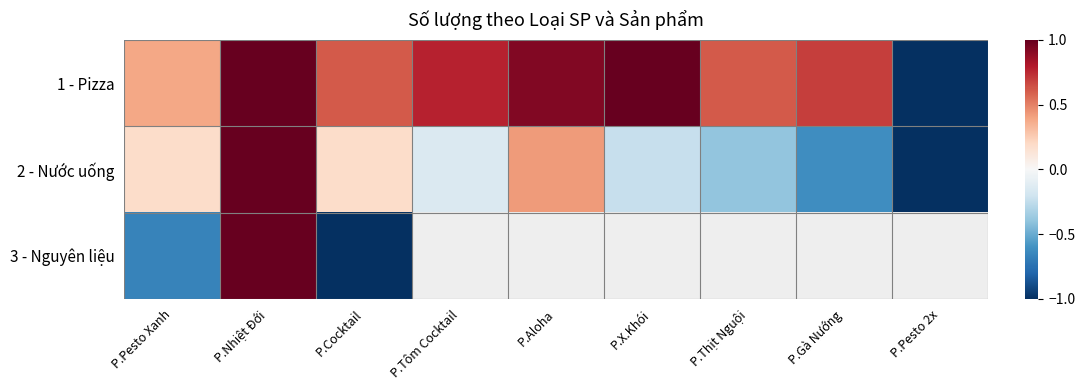

Which category has the highest value across all series?

P.Nhiệt Đới